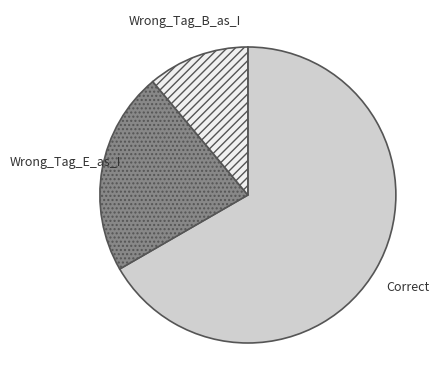

Count the number of slices in the pie.

3